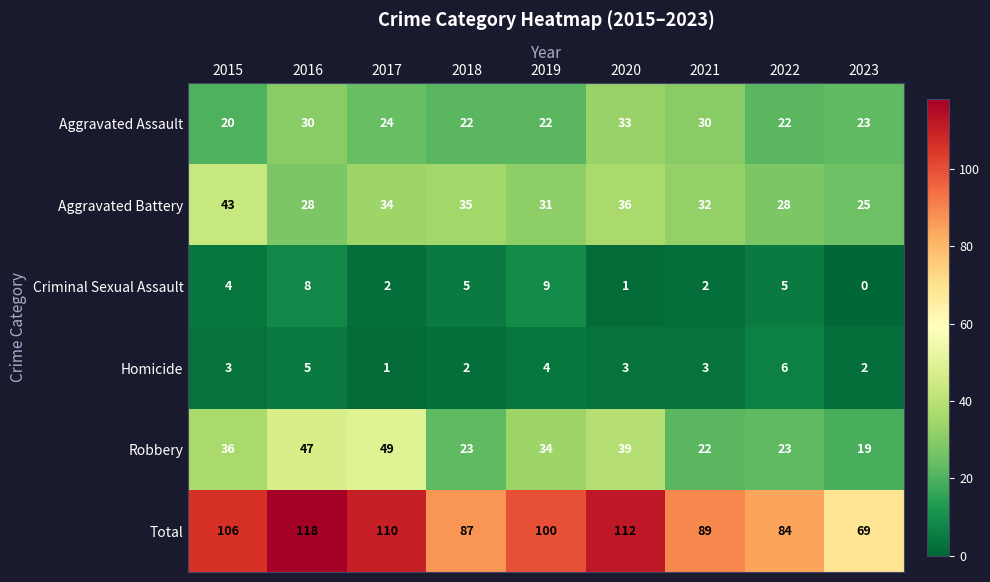

At 2021, list the series in order from smallest to largest.

Criminal Sexual Assault, Homicide, Robbery, Aggravated Assault, Aggravated Battery, Total